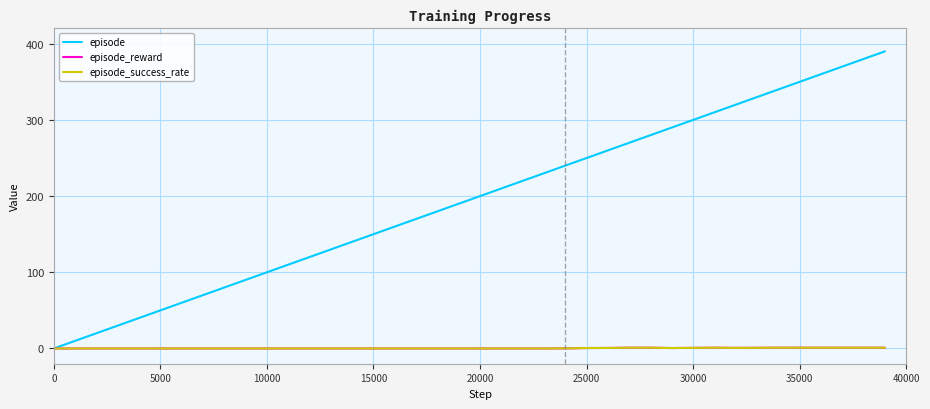

Is this an area chart (filled region under the line)?

No